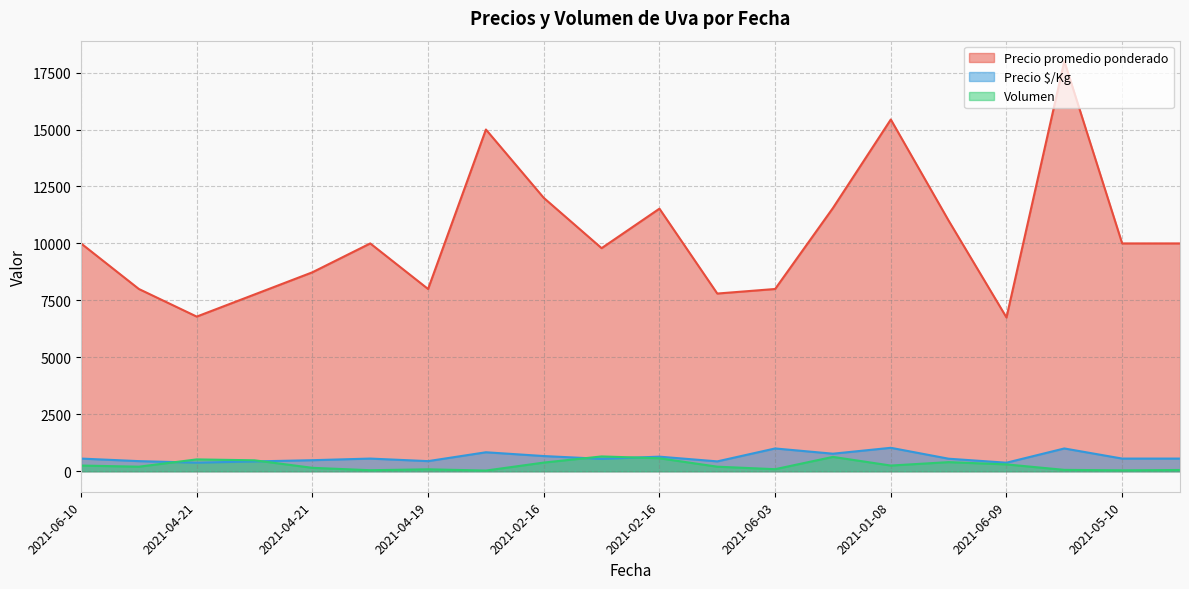

Does the chart have visible grid lines?

Yes